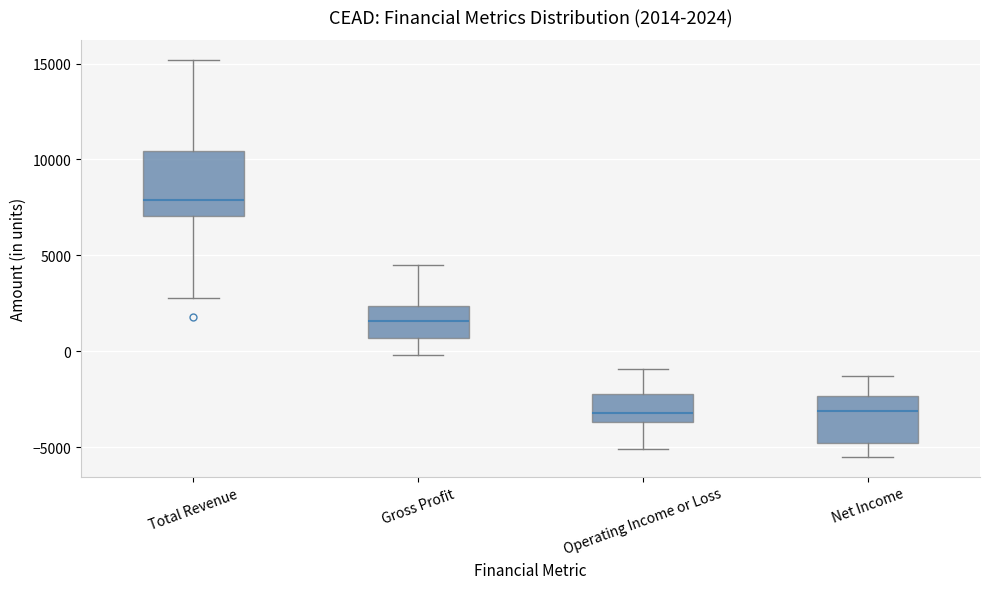

Comparing the boxes themselves (not the whiskers), which one is the tallest?

Total Revenue